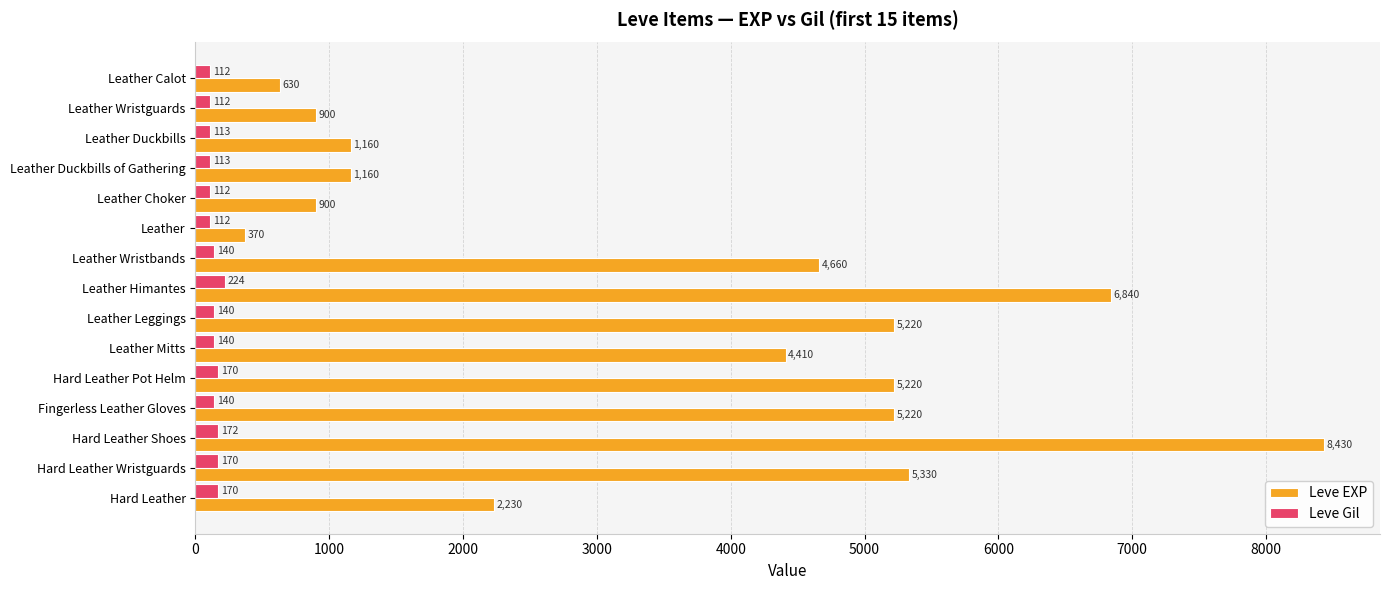

Which series has the widest spread of values?

Leve EXP